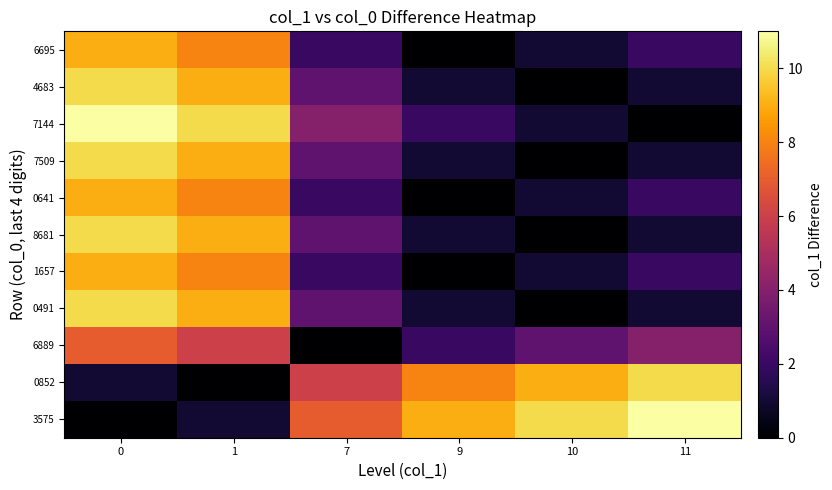

Between 10 and 7, which is larger?

10